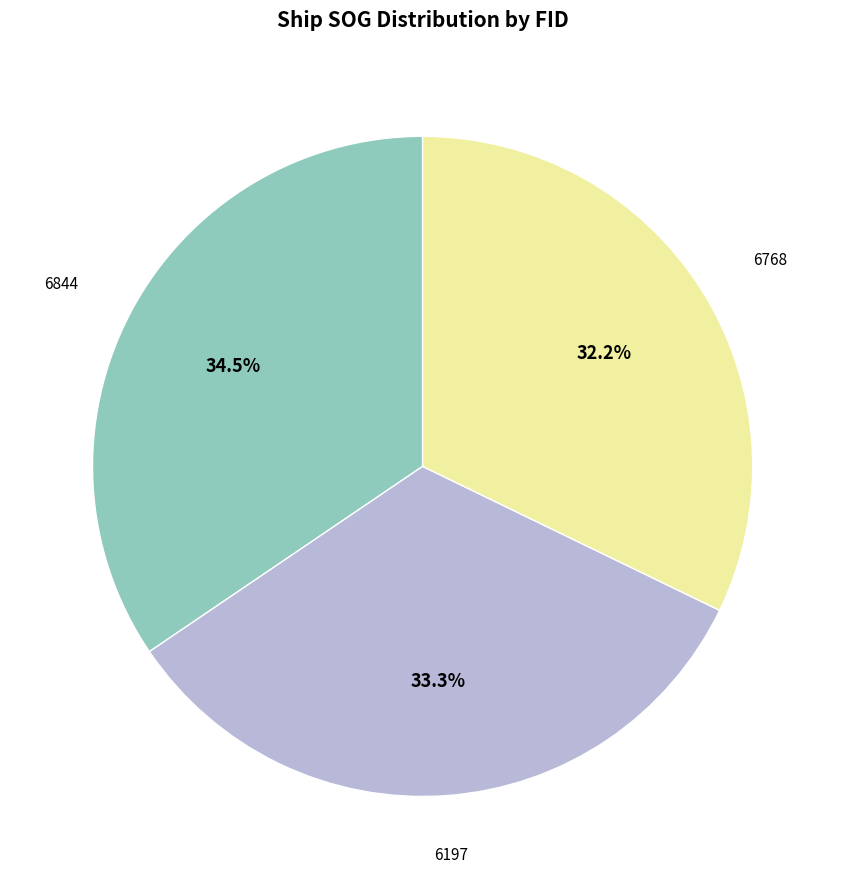

Which category has the smallest portion of the pie?

6768